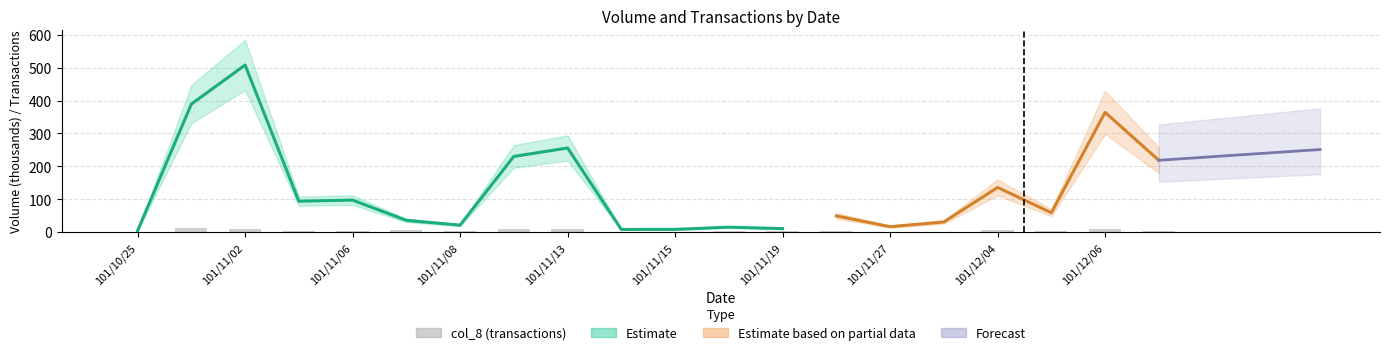

What is the label of the 5th bar from the left?

101/11/06